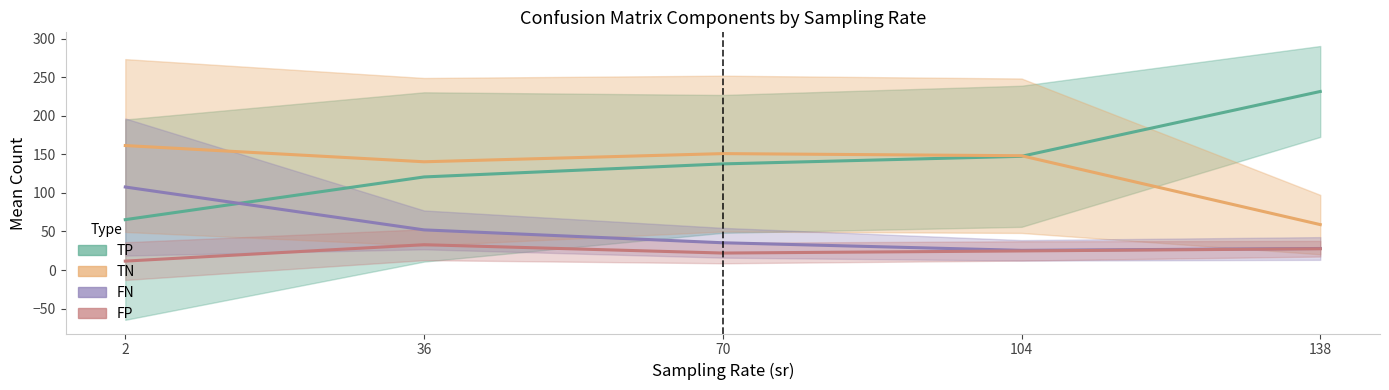

The TP series shows 133.6 at 240. True or false?

False